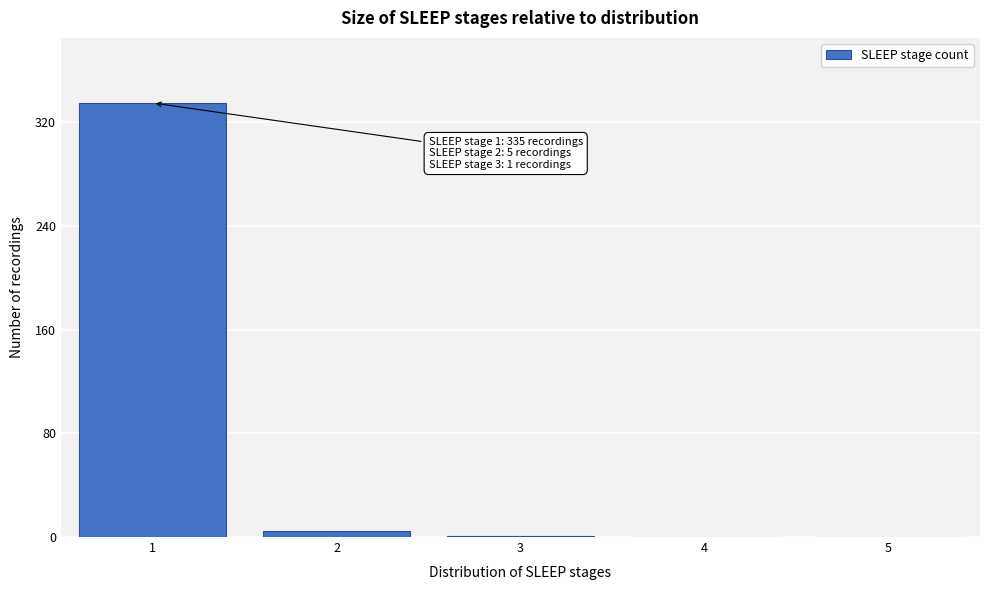

Which range on the x-axis has the tallest bar?

0.5 to 1.5